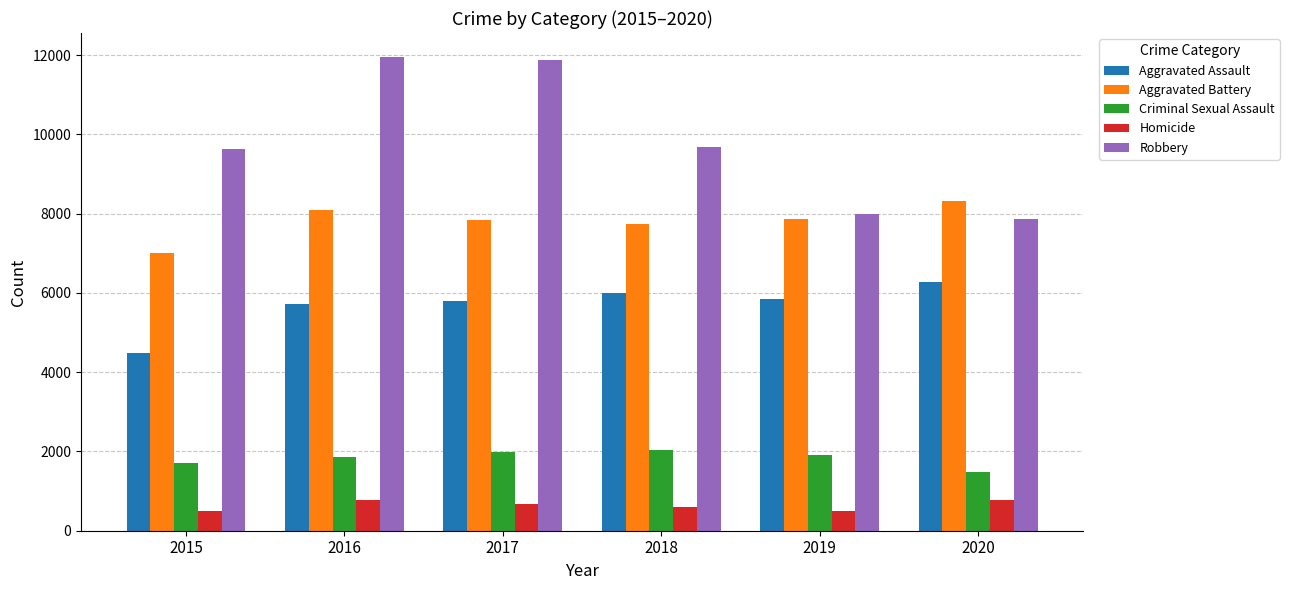

What value does the Homicide series have at 2015, to the nearest 50?

500